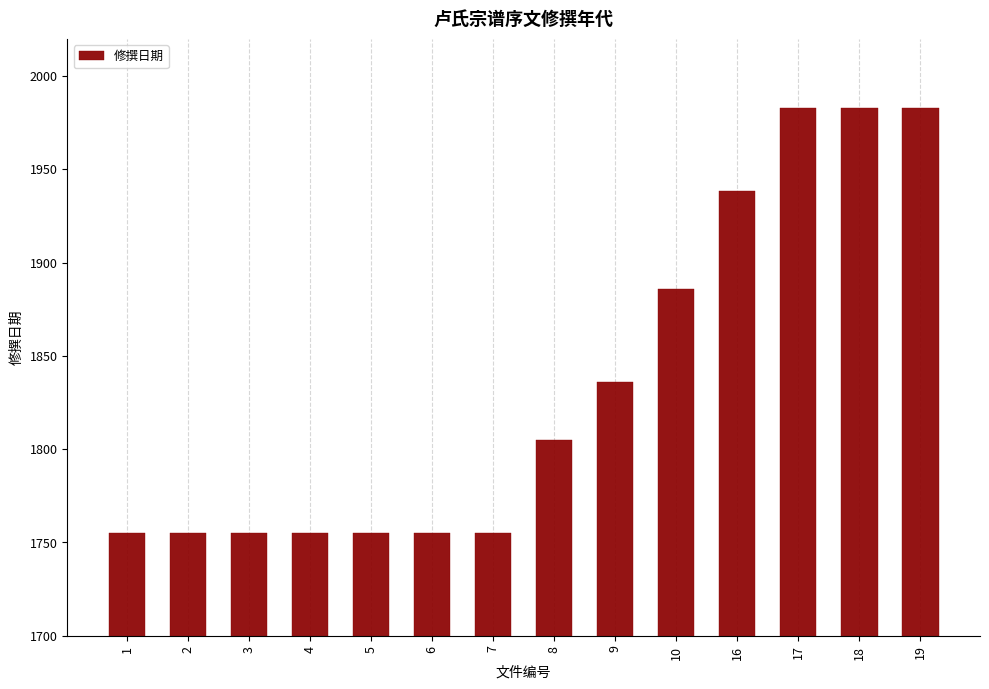

What is the difference between the maximum and minimum values?

227.9